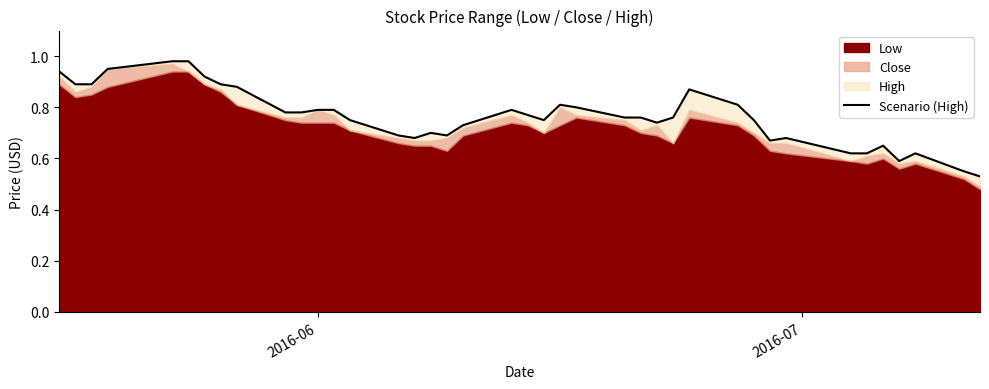

How many interior local peaks (higher than both neighbors) does the data have?

7